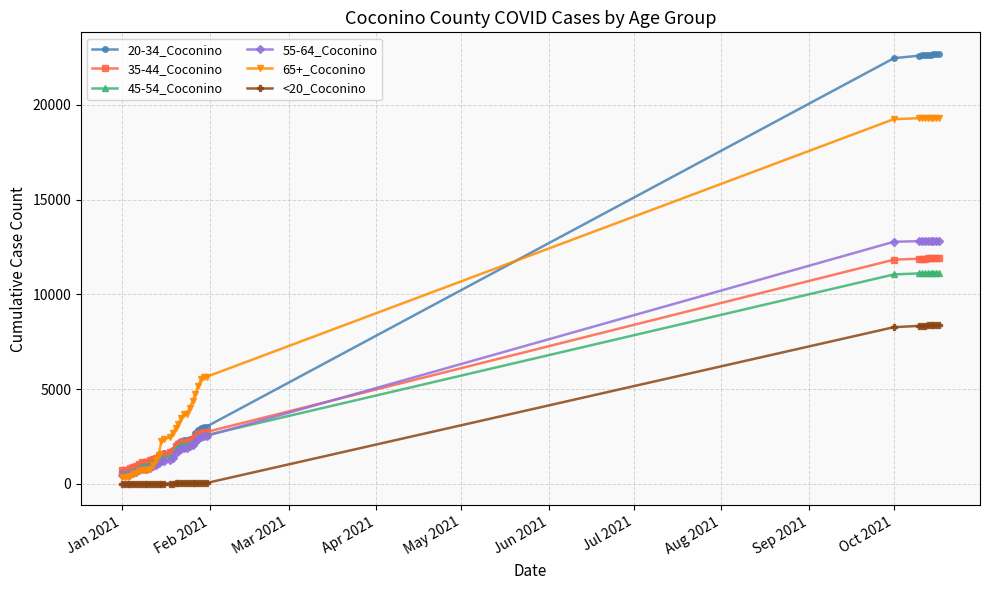

What is the maximum value shown in the chart?

22699